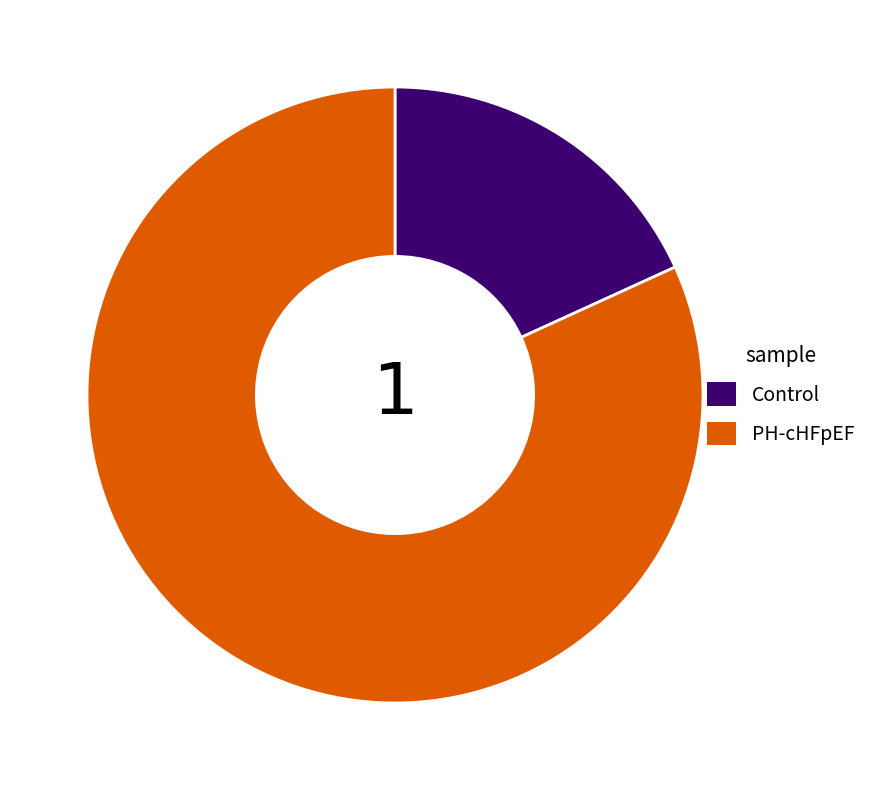

Which slice is the largest?

PH-cHFpEF